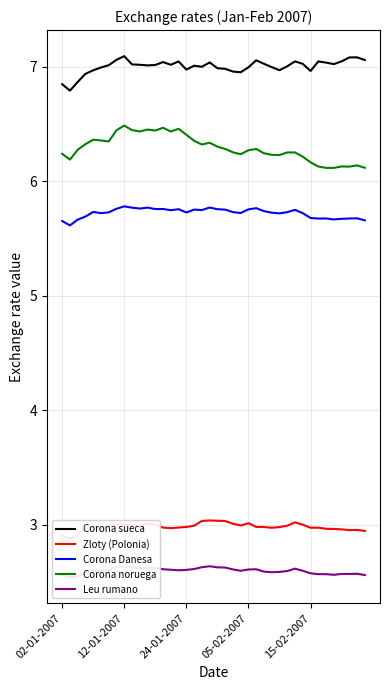

How many interior local valleys does the Zloty (Polonia) series have?

8